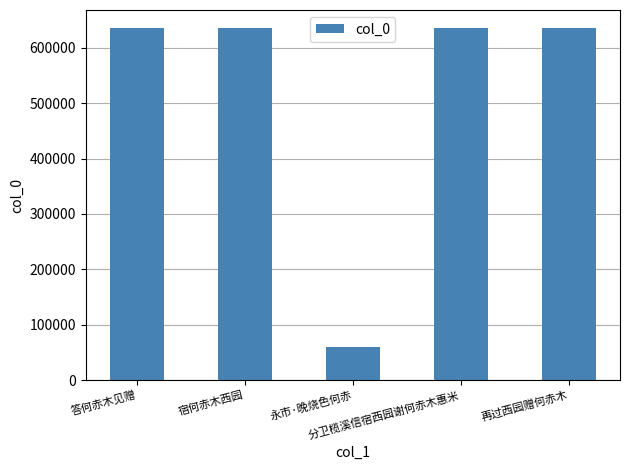

What is the value of the 4th bar from the left?

635440